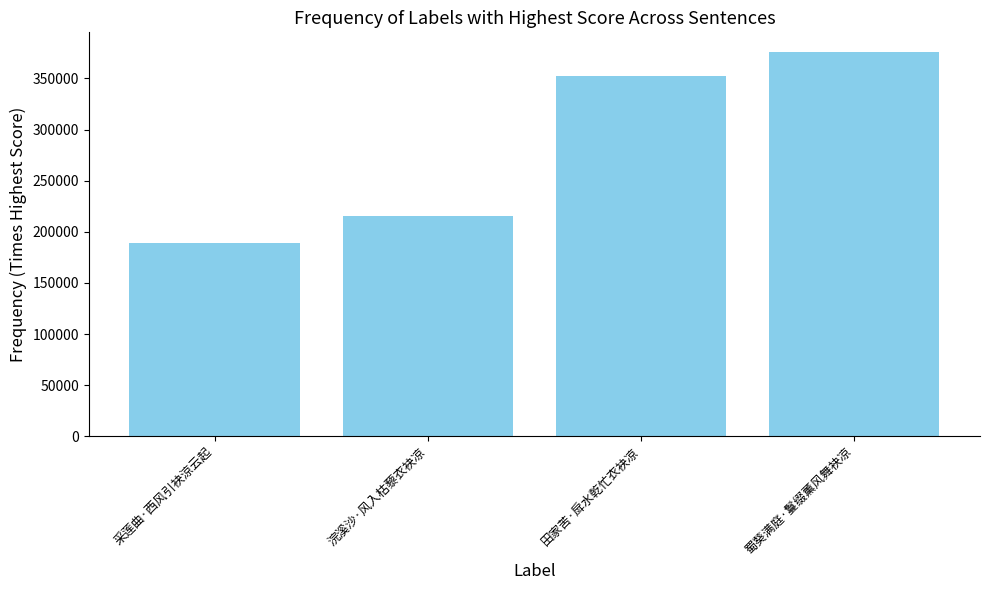

Read the value at 田家苦·戽水乾忙衣袂凉.

352467